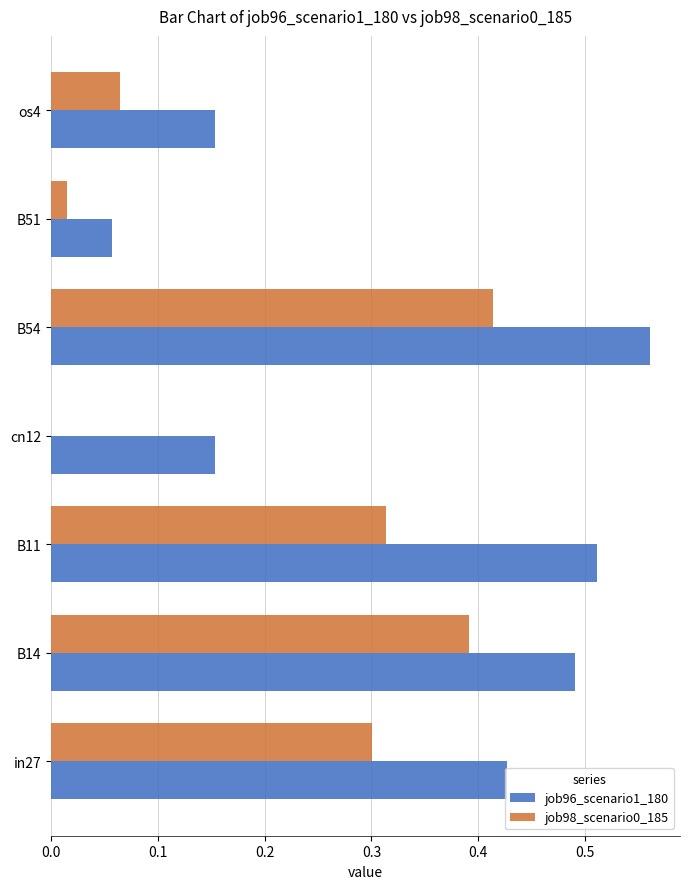

Is the value of job96_scenario1_180 at os4 greater than the value of job98_scenario0_185 at B11?

No